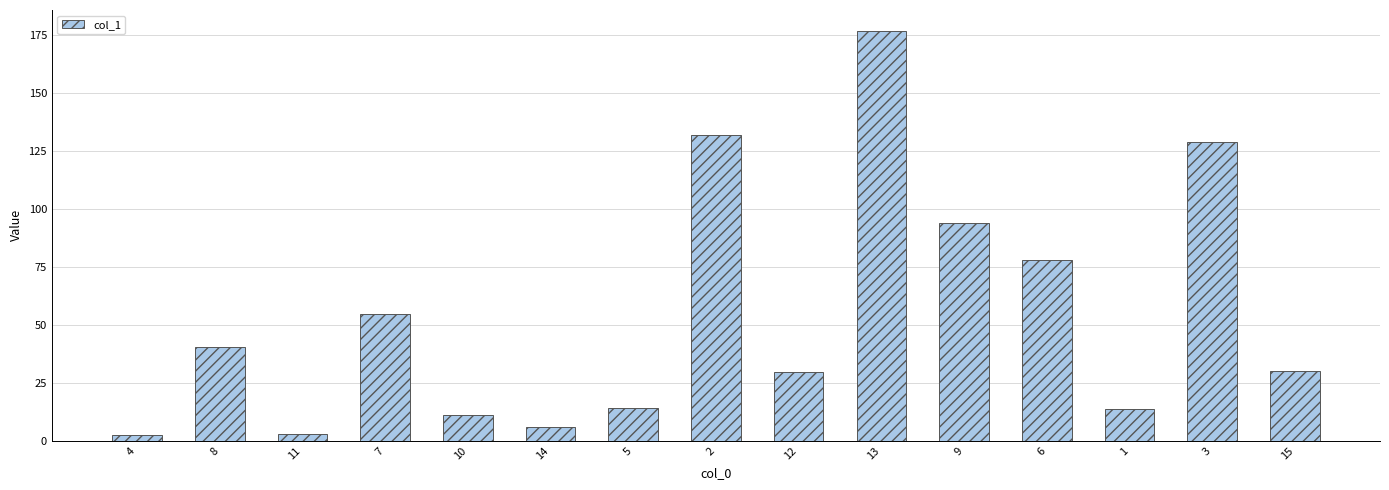

What position from the right is 13?

6